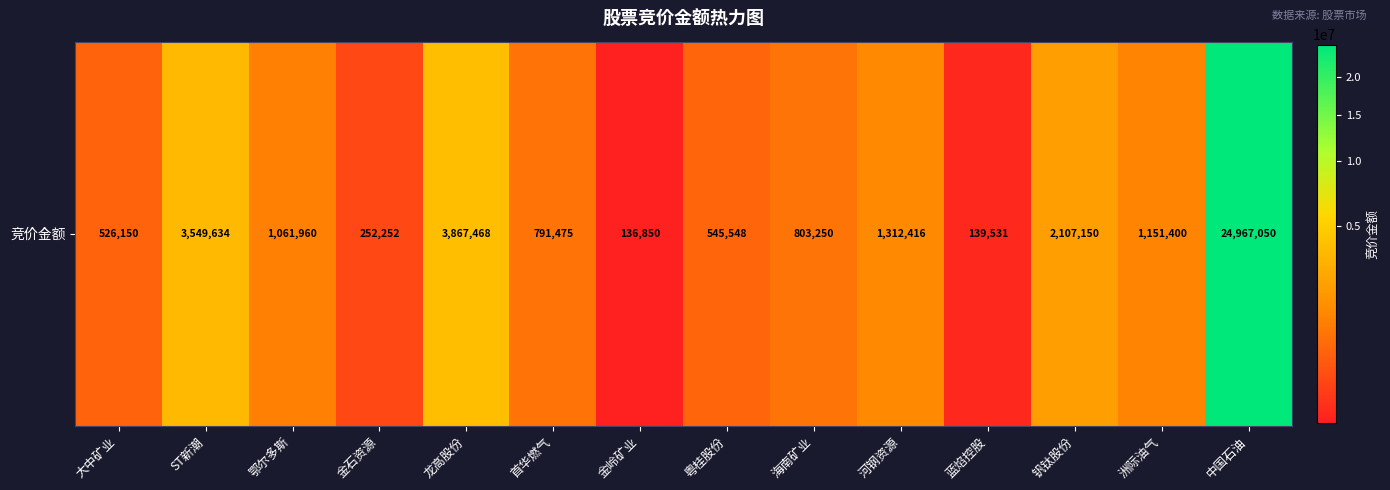

Reading left to right, list all the values displayed in this chart.

大中矿业=526150	ST新潮=3549634	鄂尔多斯=1061960	金石资源=252252	龙高股份=3867468	首华燃气=791475	金岭矿业=136850	粤桂股份=545548	海南矿业=803250	河钢资源=1312416	蓝焰控股=139531	钒钛股份=2107150	洲际油气=1151400	中国石油=24967050